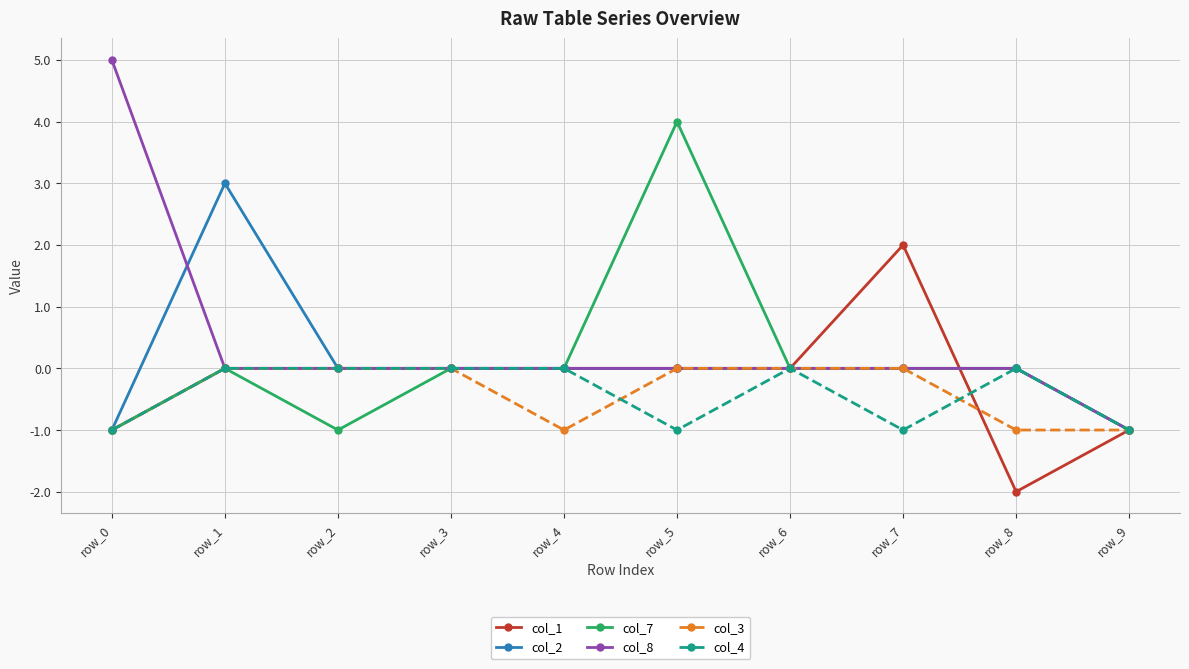

What is the value of the col_4 point at the 8th from the left?

-1